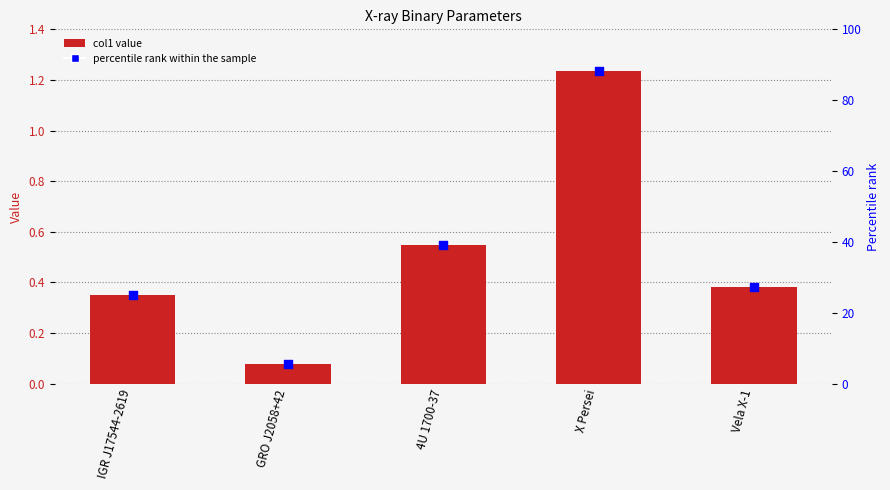

Which series reaches the minimum Y coordinate?

col1